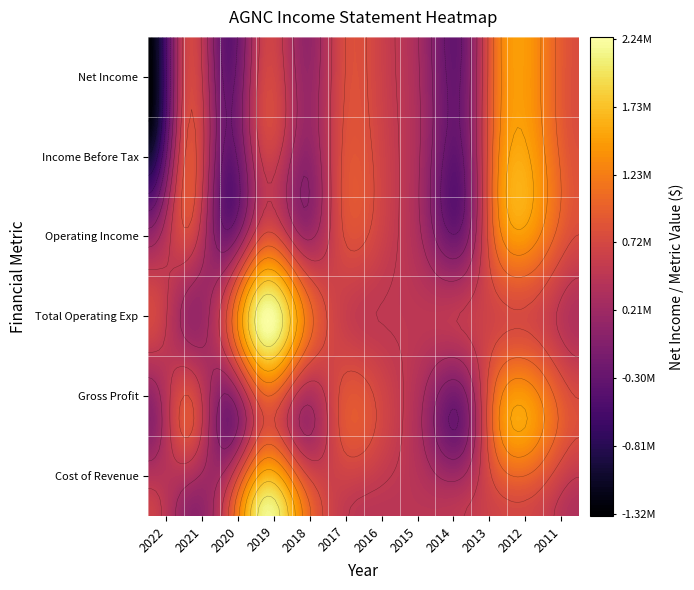

How many values in Net Income are above zero?

9